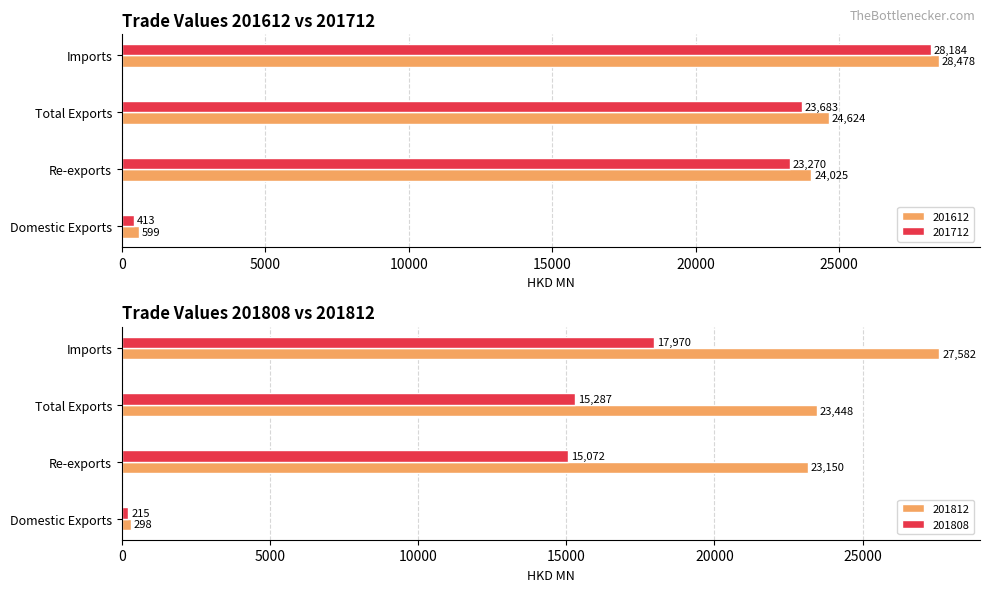

Does the chart contain any negative values?

No